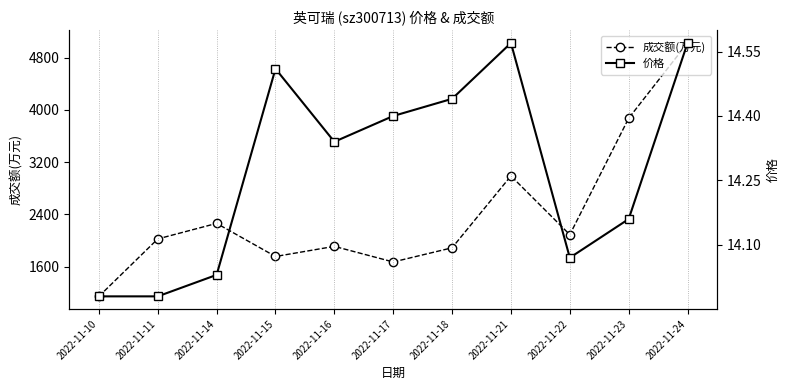

What is the difference between the highest and lowest values at 2022-11-11?

2010.0